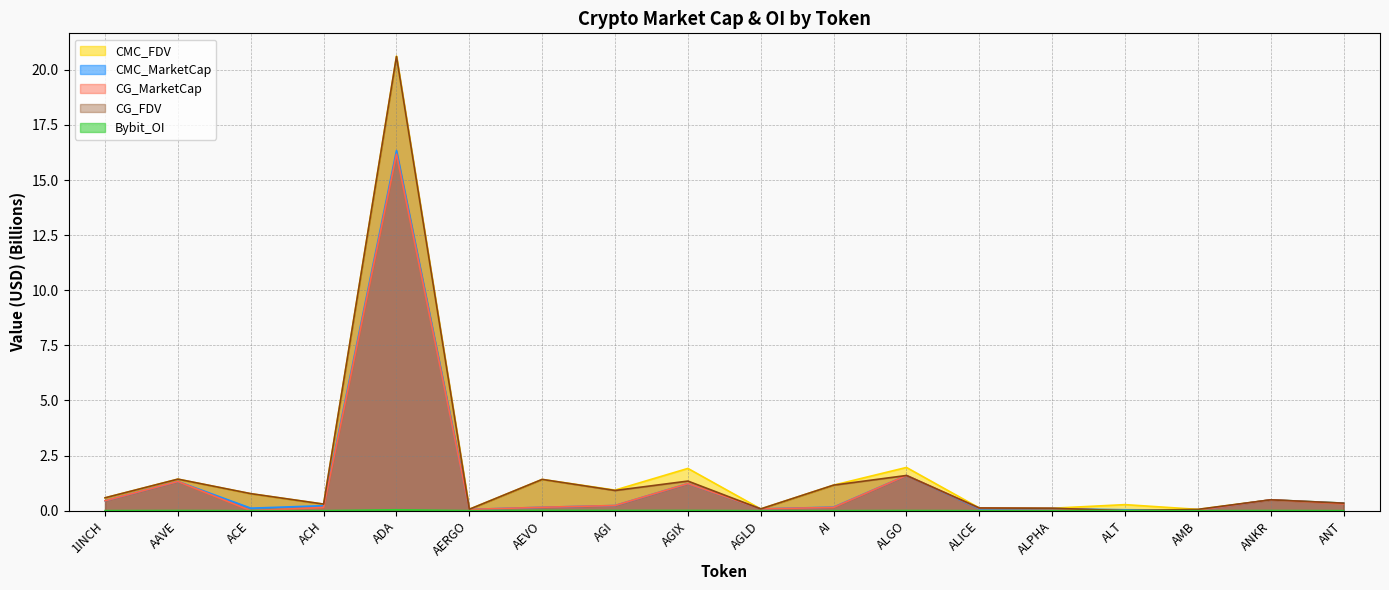

Which series ends up on top after the final intersection of CMC_MarketCap and CG_FDV?

CMC_MarketCap